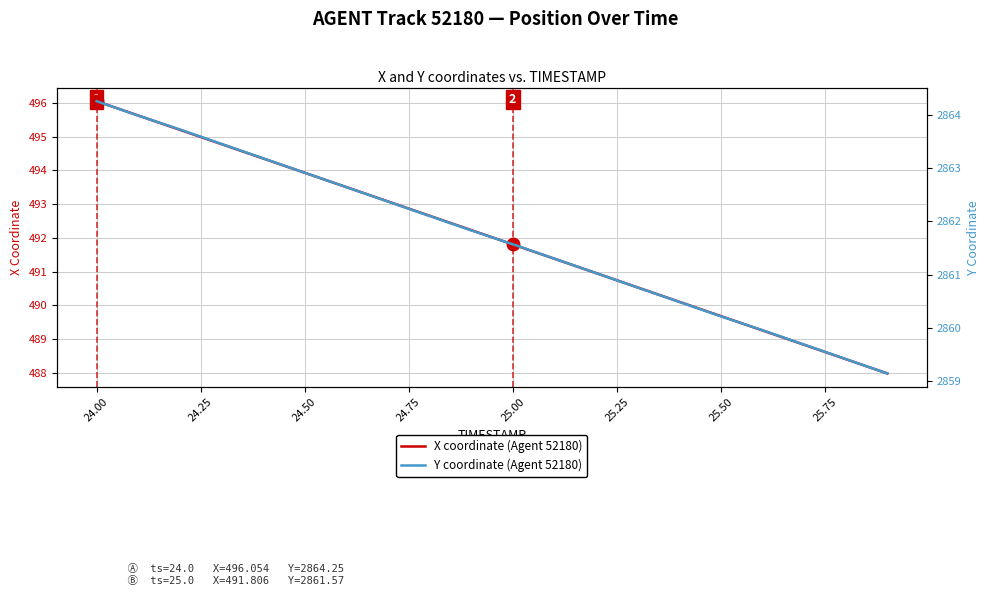

True or false: Y coordinate (Agent 52180) and X coordinate (Agent 52180) intersect in this chart.

False